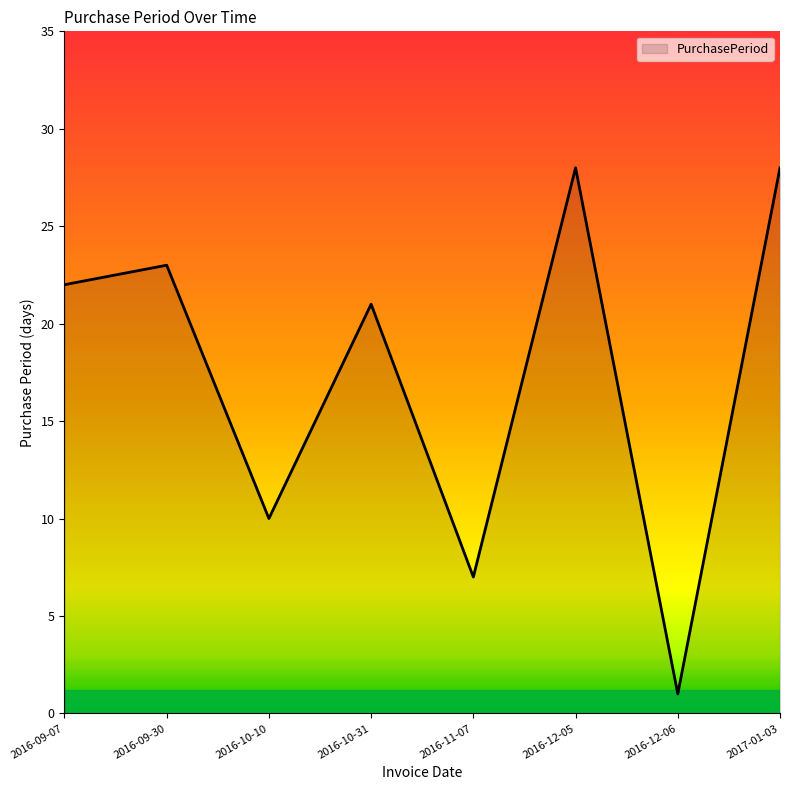

How many interior local peaks (higher than both neighbors) does the data have?

3